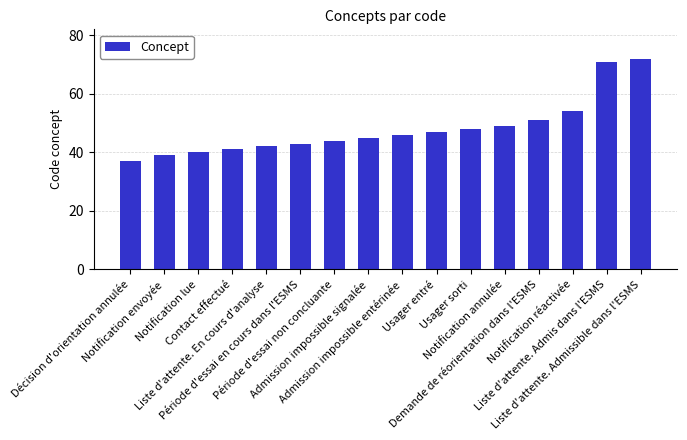

Rank the categories by value from highest to lowest.

Liste d'attente. Admissible dans l'ESMS, Liste d'attente. Admis dans l'ESMS, Notification réactivée, Demande de réorientation dans l'ESMS, Notification annulée, Usager sorti, Usager entré, Admission impossible entérinée, Admission impossible signalée, Période d'essai non concluante, Période d'essai en cours dans l'ESMS, Liste d'attente. En cours d'analyse, Contact effectué, Notification lue, Notification envoyée, Décision d'orientation annulée